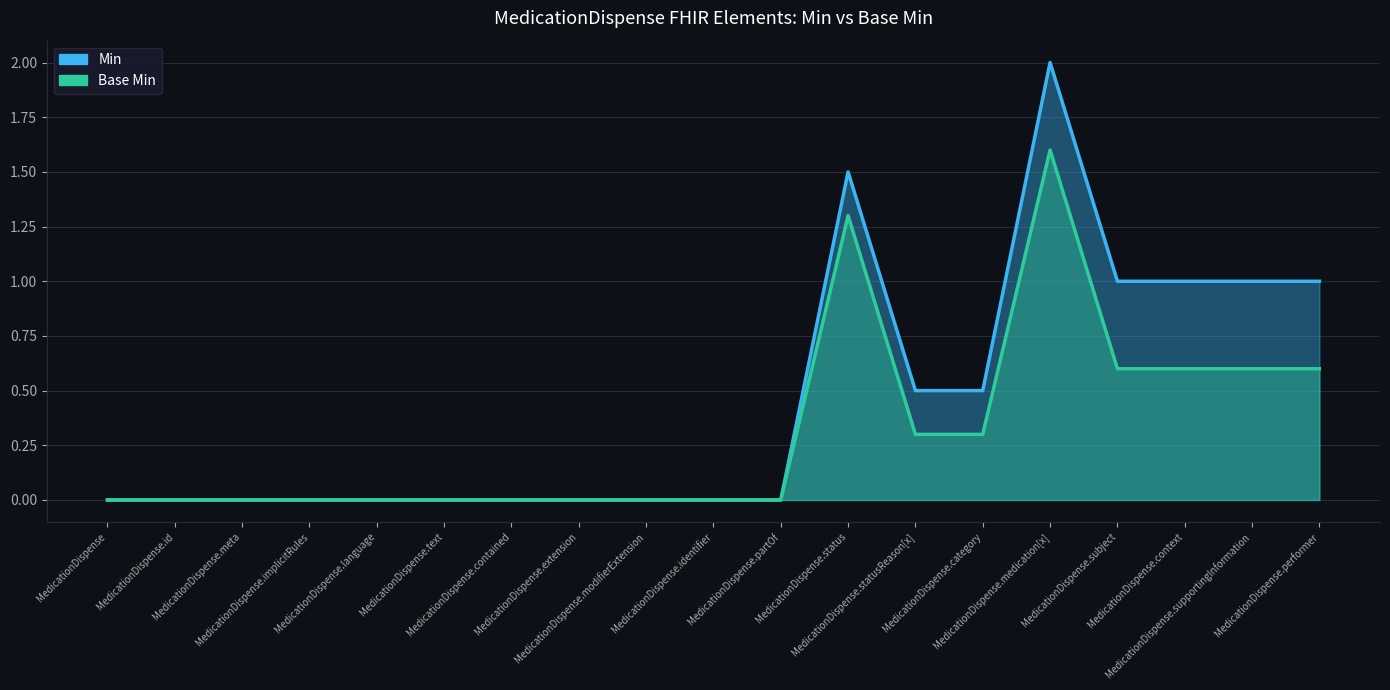

True or false: Min and Base Min cross at least once.

False